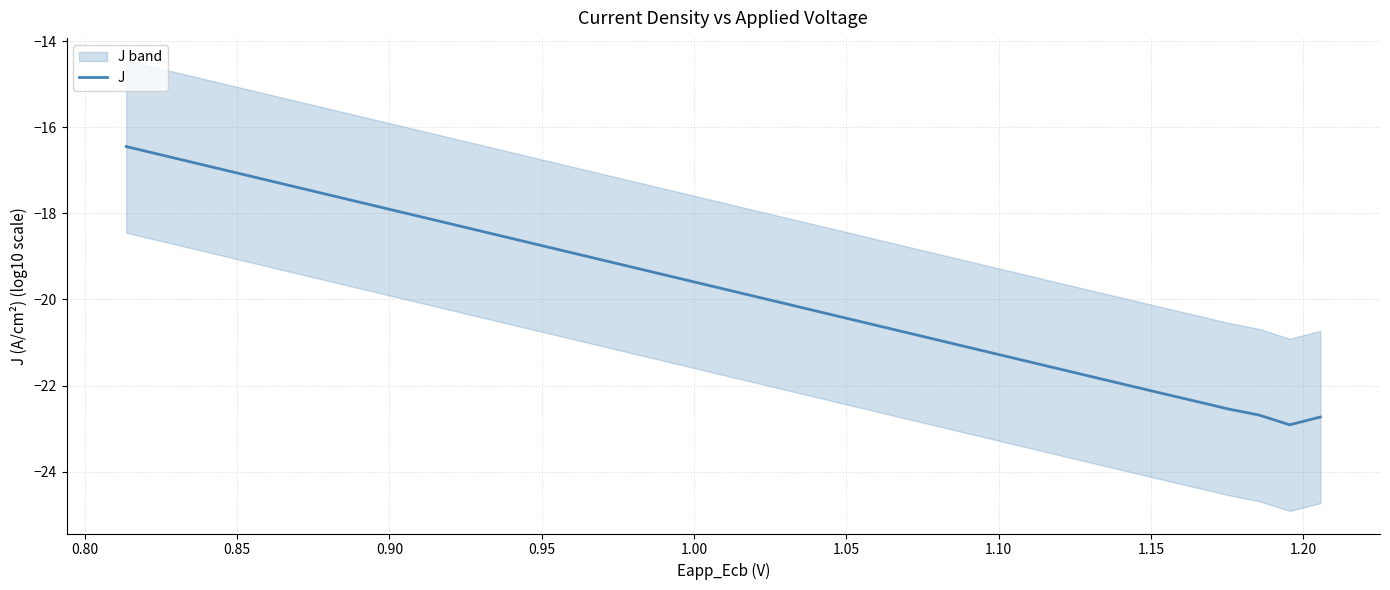

What is the maximum value for J?

-16.4